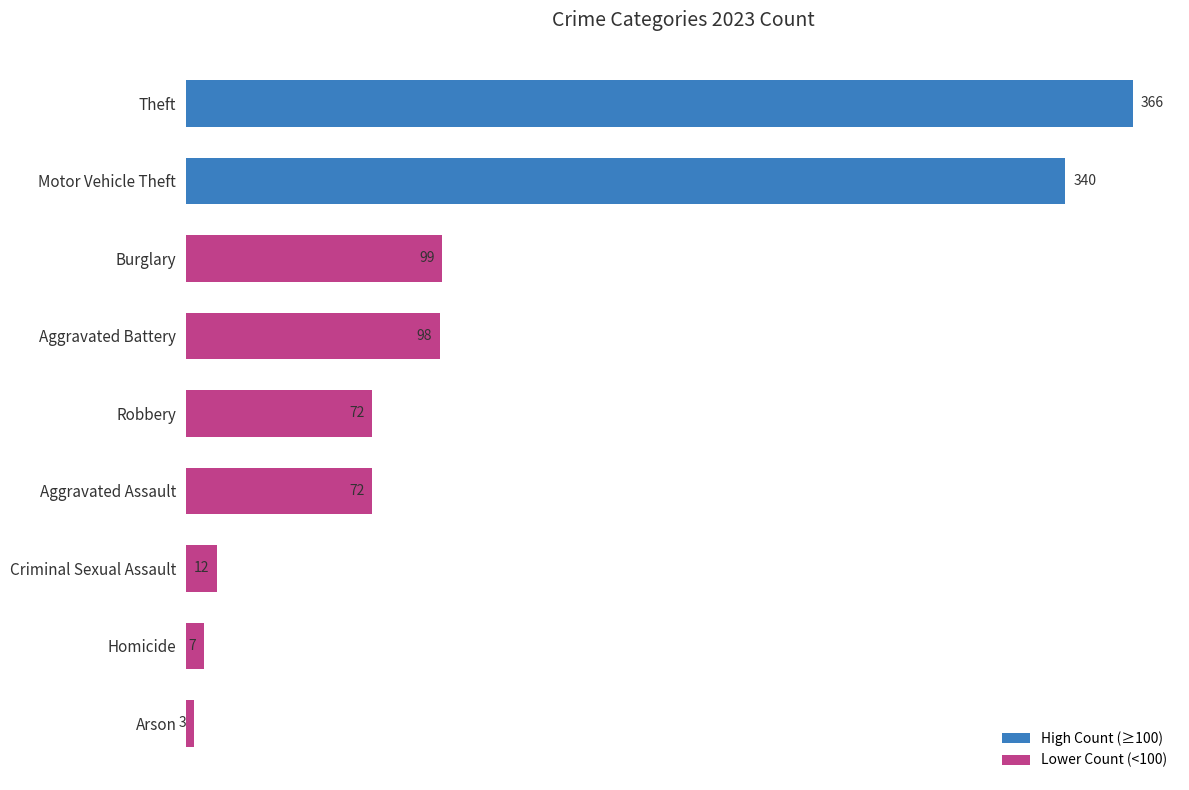

What is the maximum value shown in the chart?

366